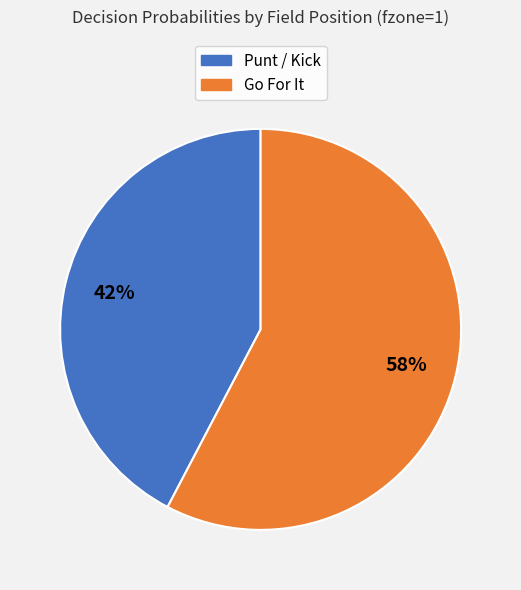

To the nearest percent, what is the average slice percentage?

50%